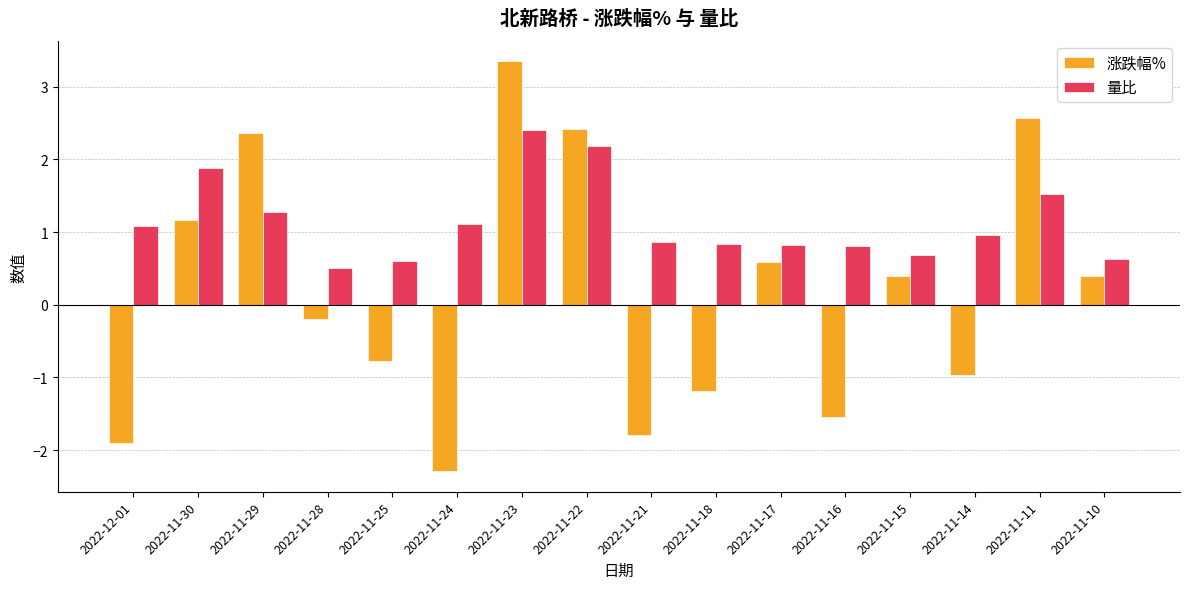

What are all the series names shown in the legend?

涨跌幅%, 量比